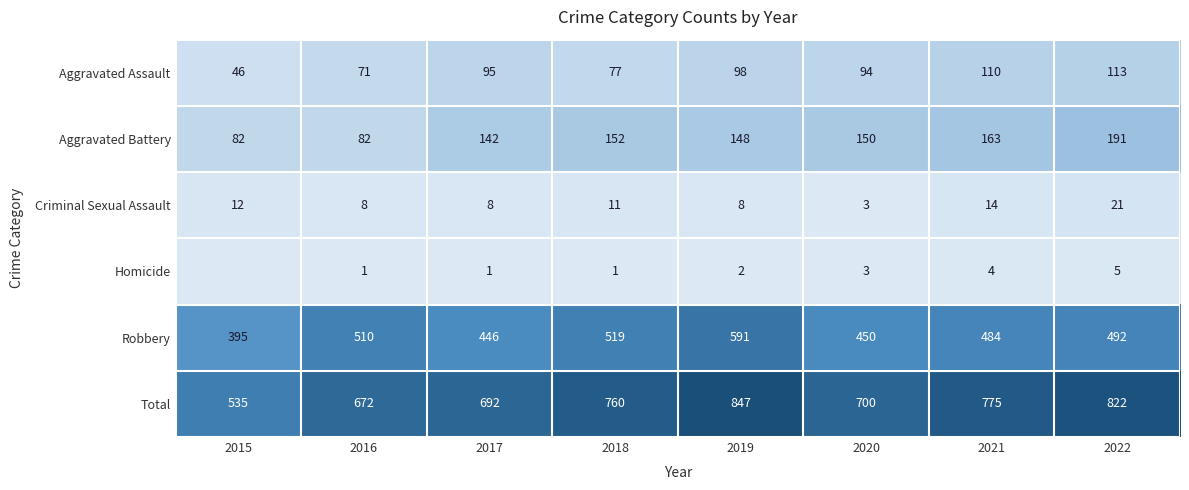

What is the total value across all series at 2015?

1070